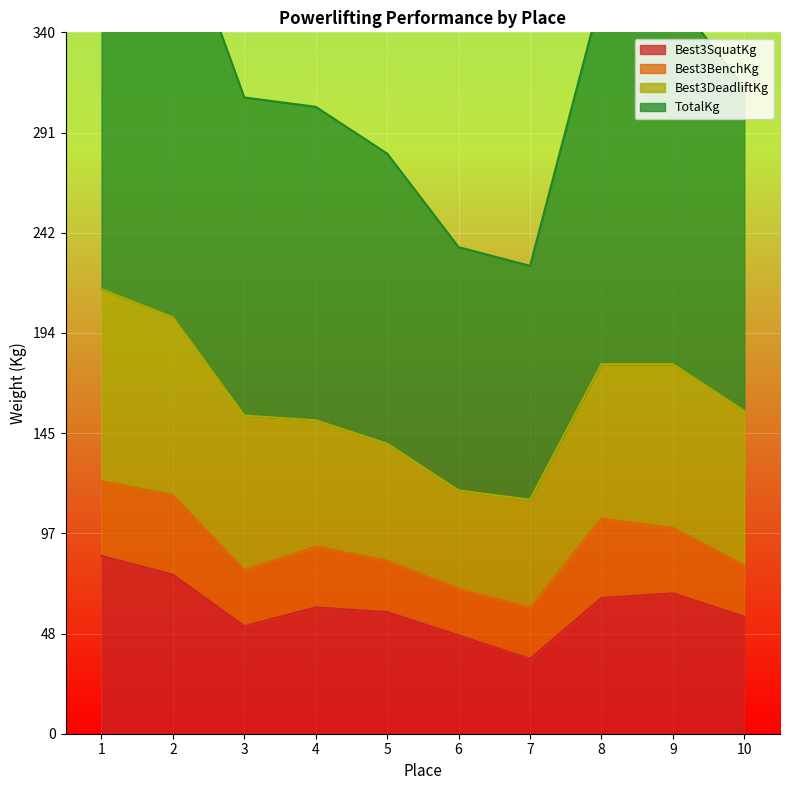

At how many categories does at least one series exceed 243?

8